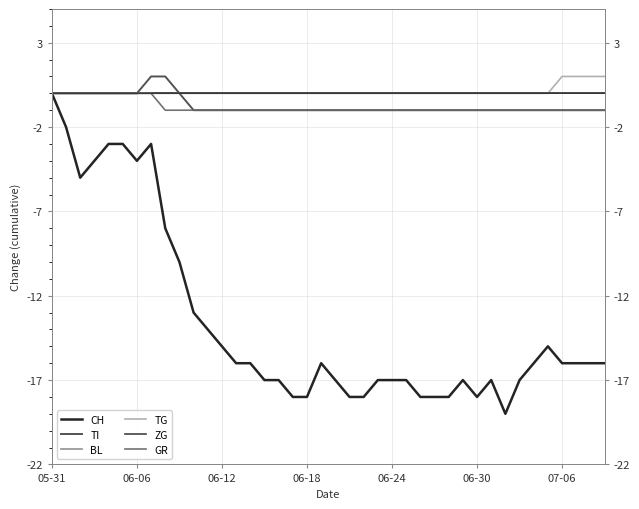

What is the label of the 12th point from the right?

28